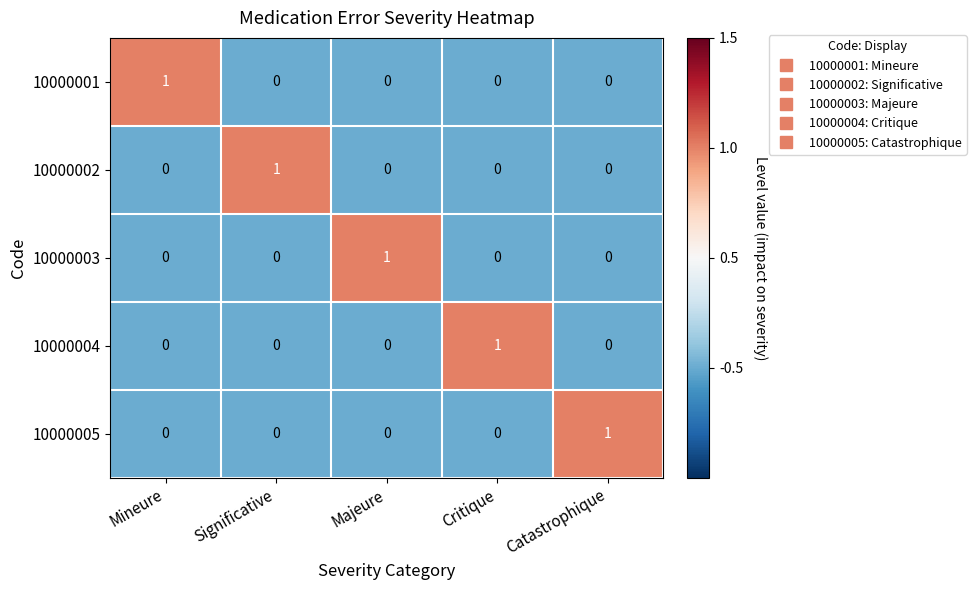

At which label does 10000004 reach its peak?

Critique